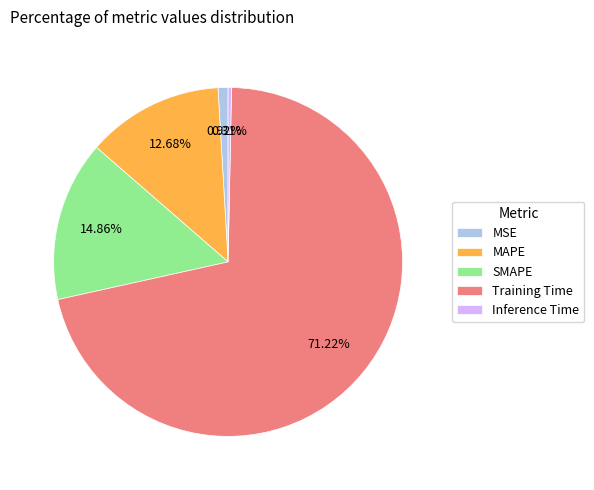

What portion of the pie excludes MSE?

99.1%